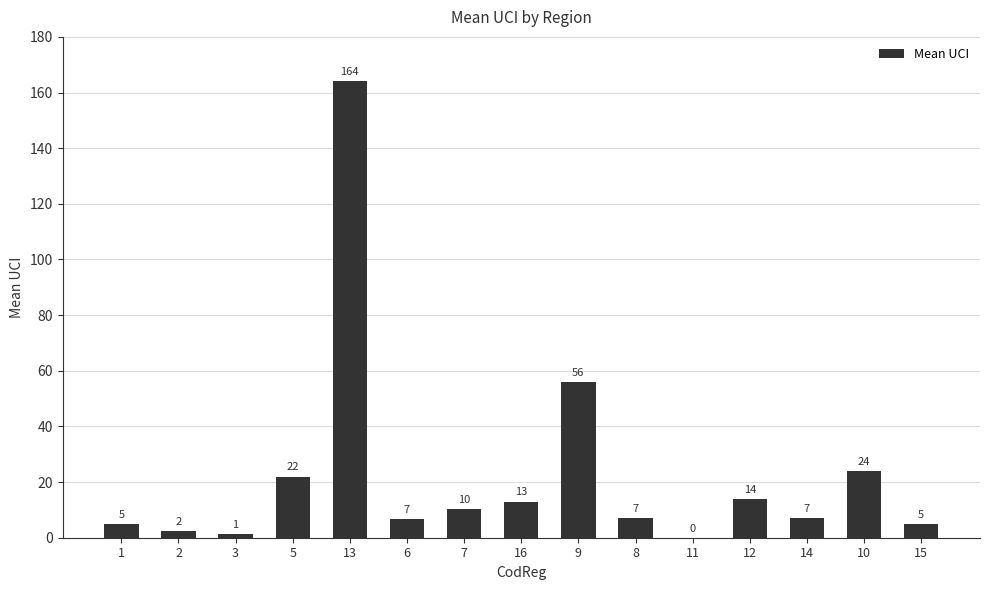

What is the change in value from 1 to 6?

+1.7